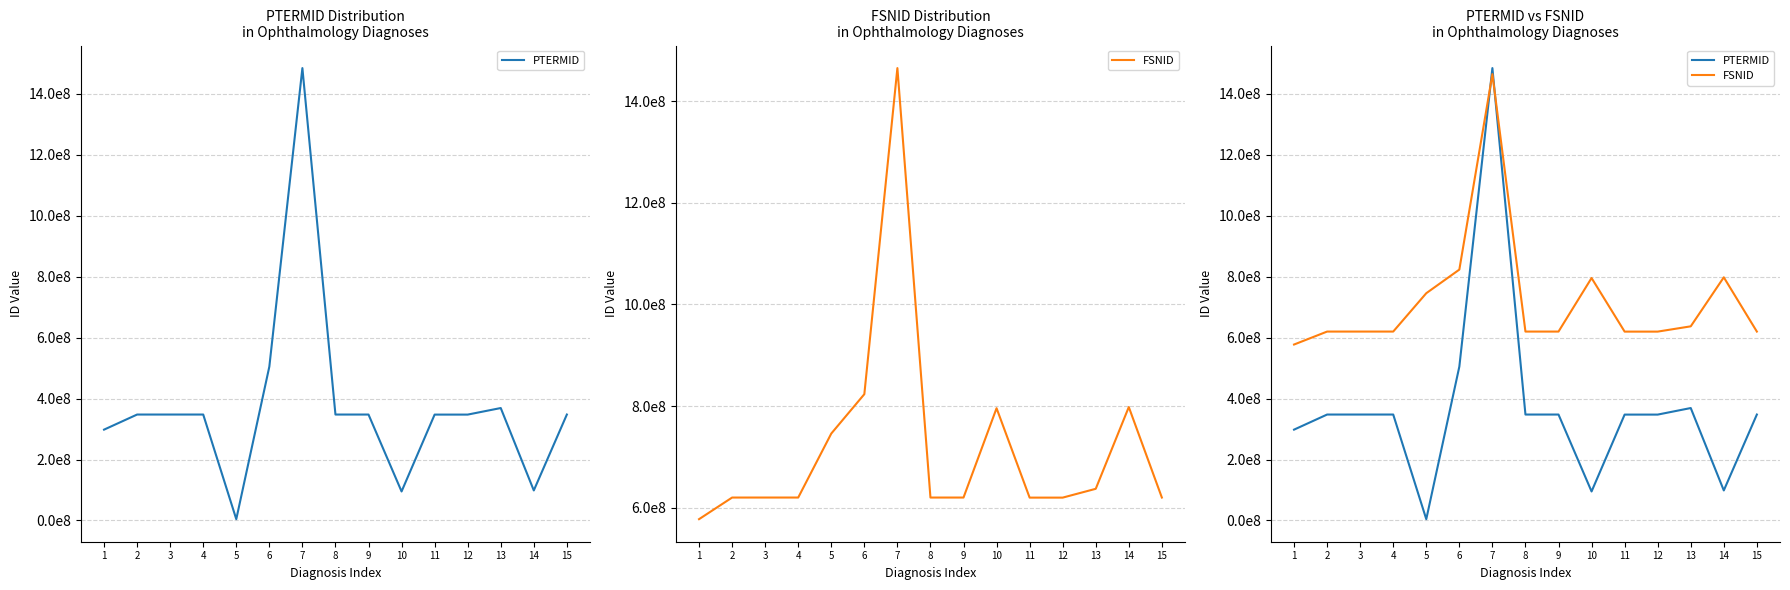

Is it true that PTERMID equals 547736258 at 4?

False